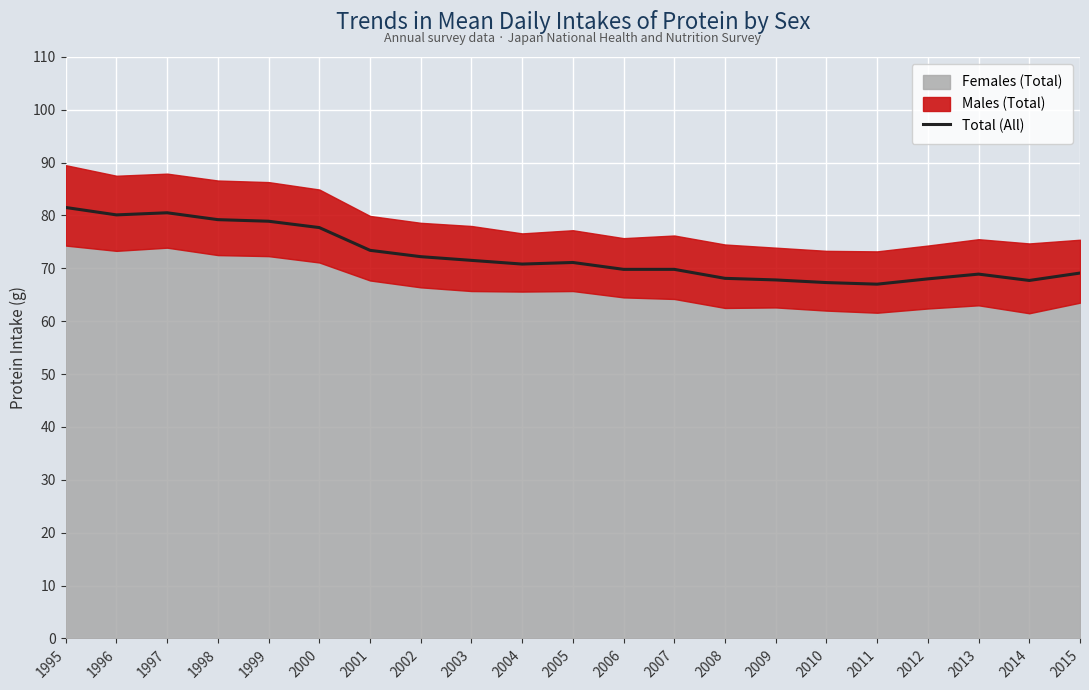

List the labels in order of value, largest first.

1995, 1997, 1996, 1998, 1999, 2000, 2001, 2002, 2003, 2005, 2004, 2006, 2007, 2015, 2013, 2008, 2012, 2009, 2014, 2010, 2011